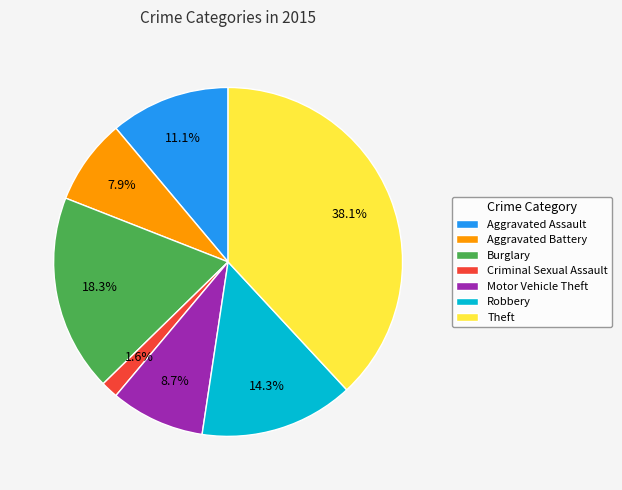

What is the total percentage of Theft and Aggravated Battery?

46.0%